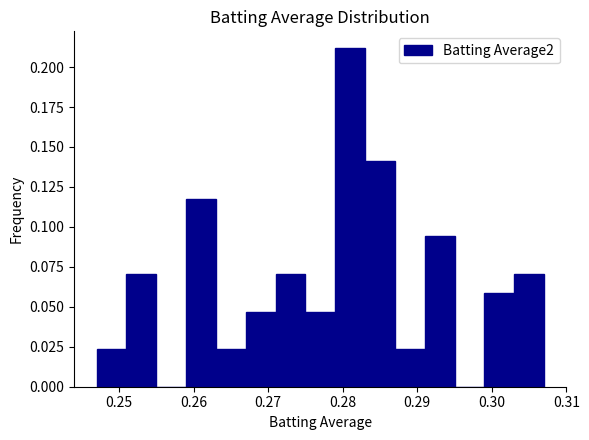

Over which range of the x-axis is the bar tallest?

0.279 to 0.283